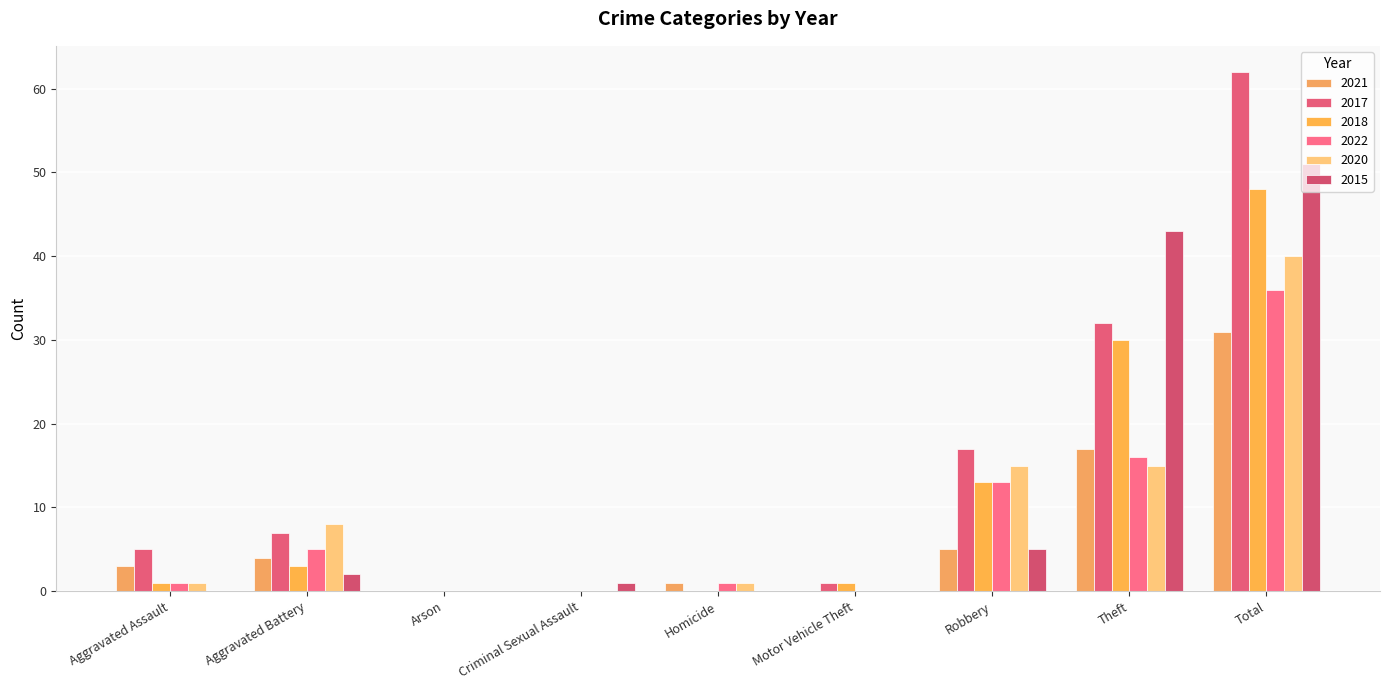

What is the label of the 4th bar from the right?

Motor Vehicle Theft